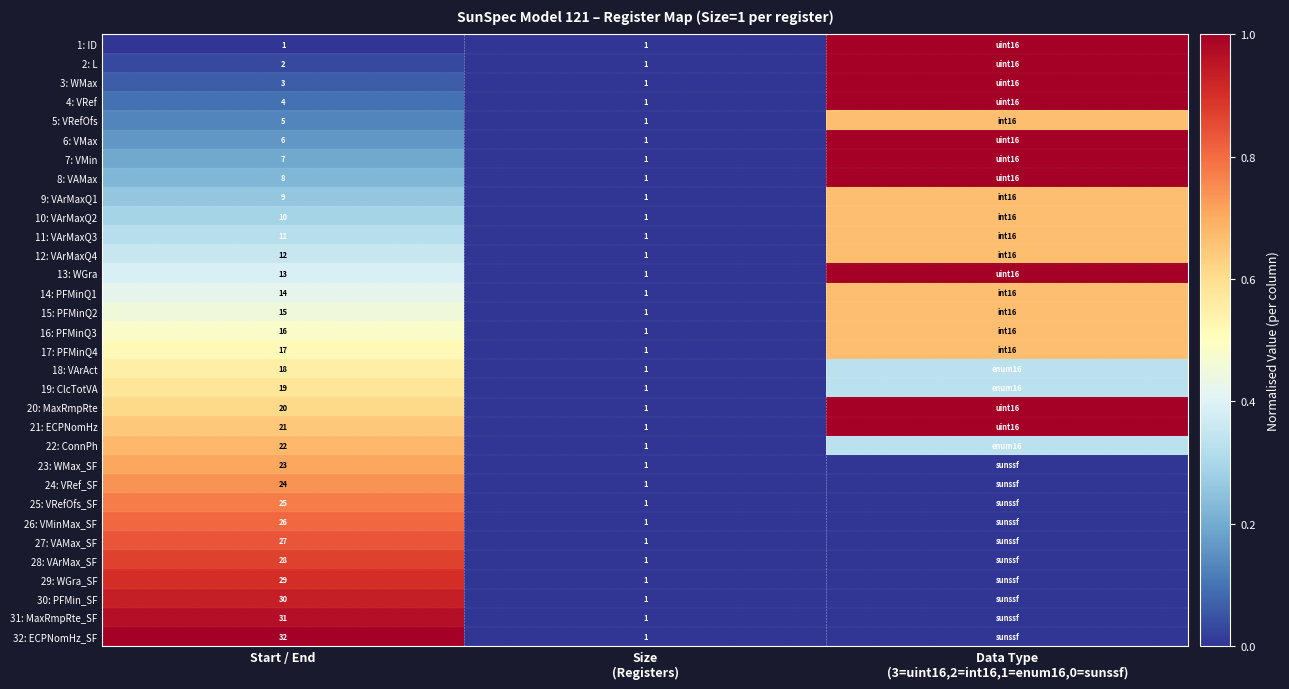

Is the value of 32: ECPNomHz_SF at Start / End greater than the value of 31: MaxRmpRte_SF at Start / End?

Yes